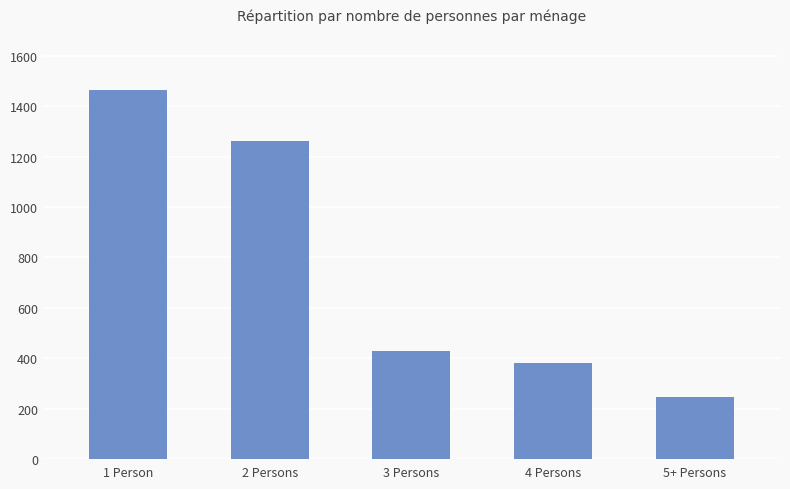

Reading right to left, what are all the values shown in this chart?

5+ Persons=245	4 Persons=380	3 Persons=430	2 Persons=1260	1 Person=1465